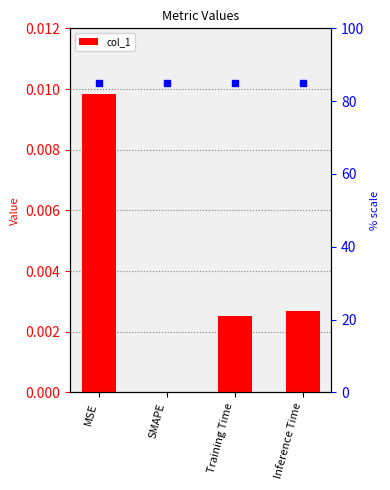

Which category has the lowest value across all series?

SMAPE